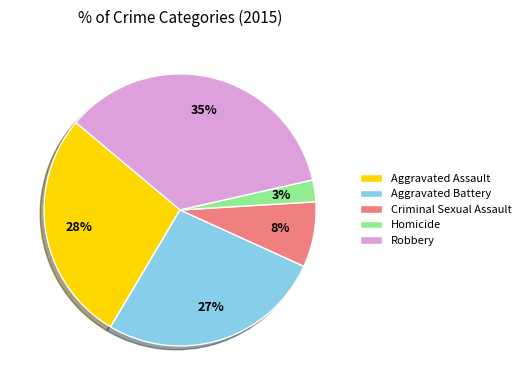

What percentage is the Criminal Sexual Assault slice, to the nearest percent?

8%